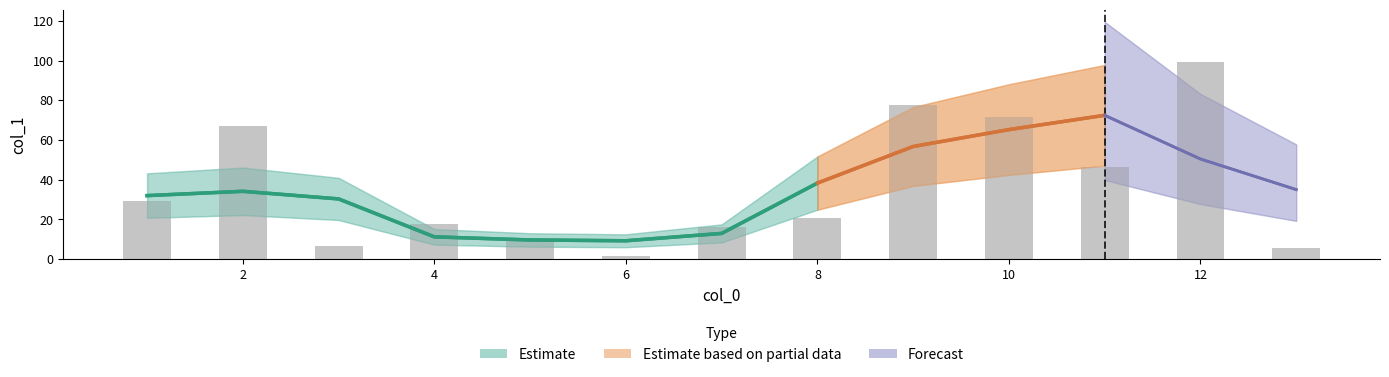

Which has a higher value, 3 or 4?

4